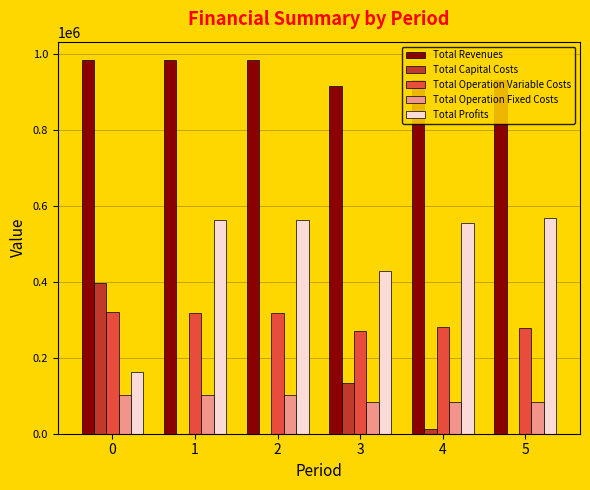

What is the sum of all Total Operation Fixed Costs values?

557382.6